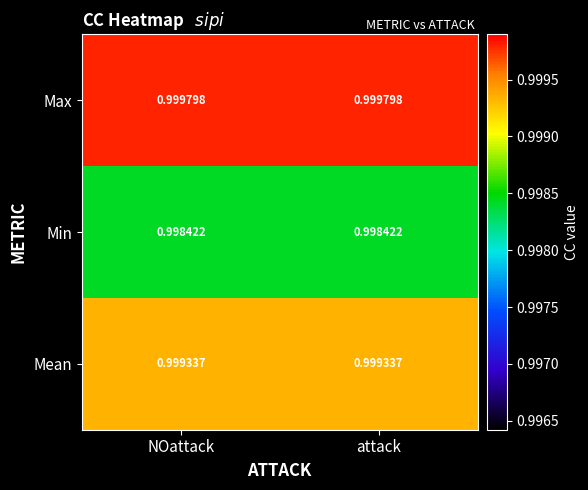

Which series has the largest total across all categories?

Max